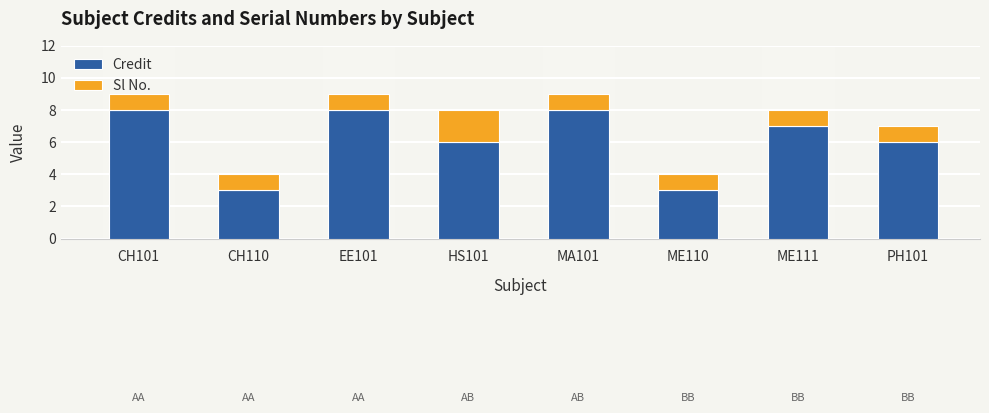

What is the lowest value of the Credit series?

3